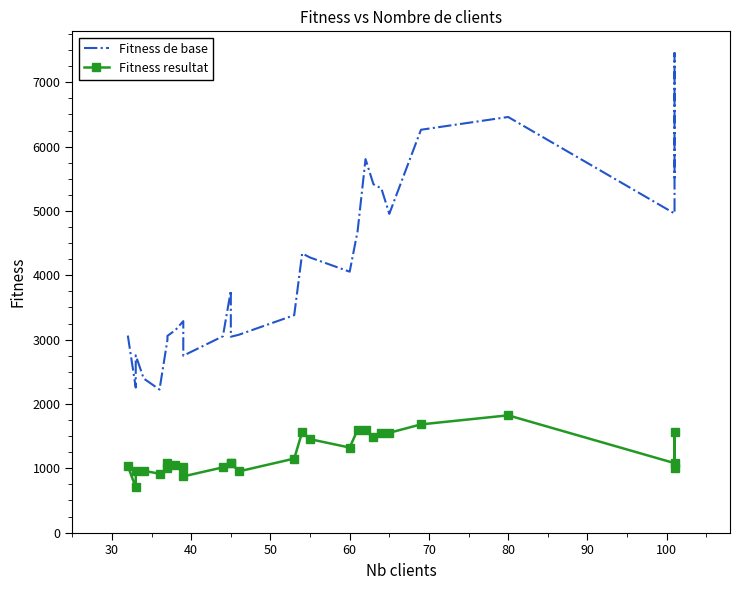

True or false: Fitness resultat and Fitness de base intersect in this chart.

False